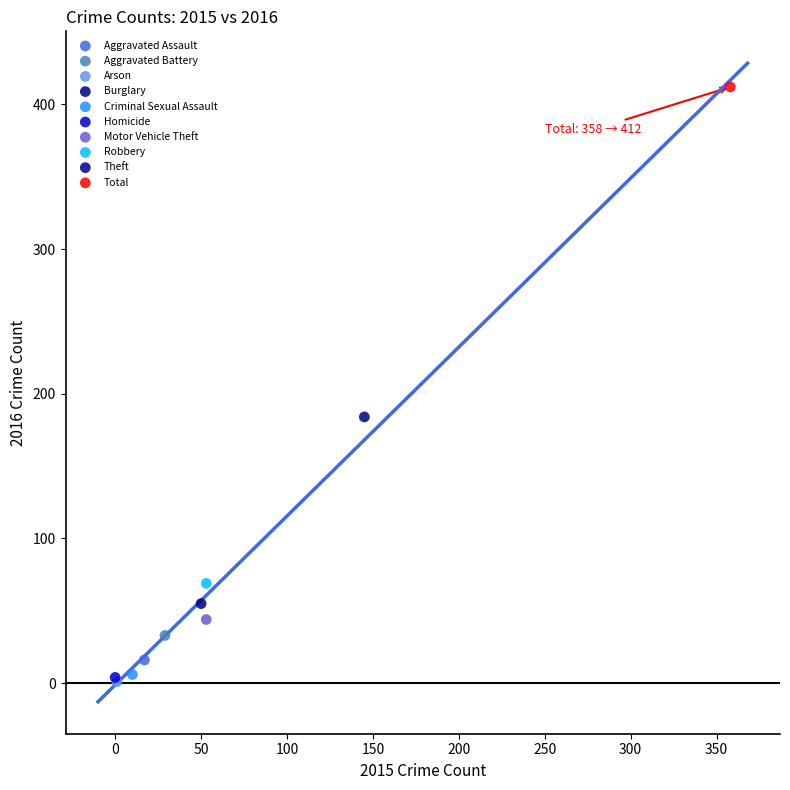

Which series reaches the maximum Y coordinate?

Total